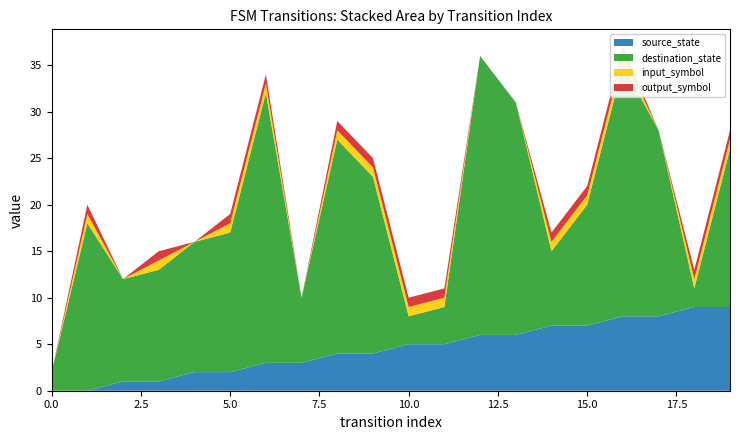

Reading left to right, list all the values displayed in this chart.

source_state: 0=0	1=0	2=1	3=1	4=2	5=2	6=3	7=3	8=4	9=4	10=5	11=5	12=6	13=6	14=7	15=7	16=8	17=8	18=9	19=9
destination_state: 0=2	1=18	2=11	3=12	4=14	5=15	6=29	7=7	8=23	9=19	10=3	11=4	12=30	13=25	14=8	15=13	16=27	17=20	18=2	19=17
input_symbol: 0=0	1=1	2=0	3=1	4=0	5=1	6=1	7=0	8=1	9=1	10=1	11=1	12=0	13=0	14=1	15=1	16=1	17=0	18=1	19=1
output_symbol: 0=0	1=1	2=0	3=1	4=0	5=1	6=1	7=0	8=1	9=1	10=1	11=1	12=0	13=0	14=1	15=1	16=1	17=0	18=1	19=1